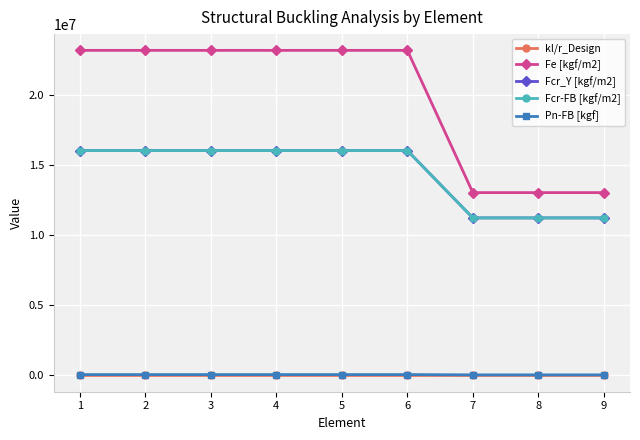

At which label is Fe [kgf/m2] closest to 18086992?

7